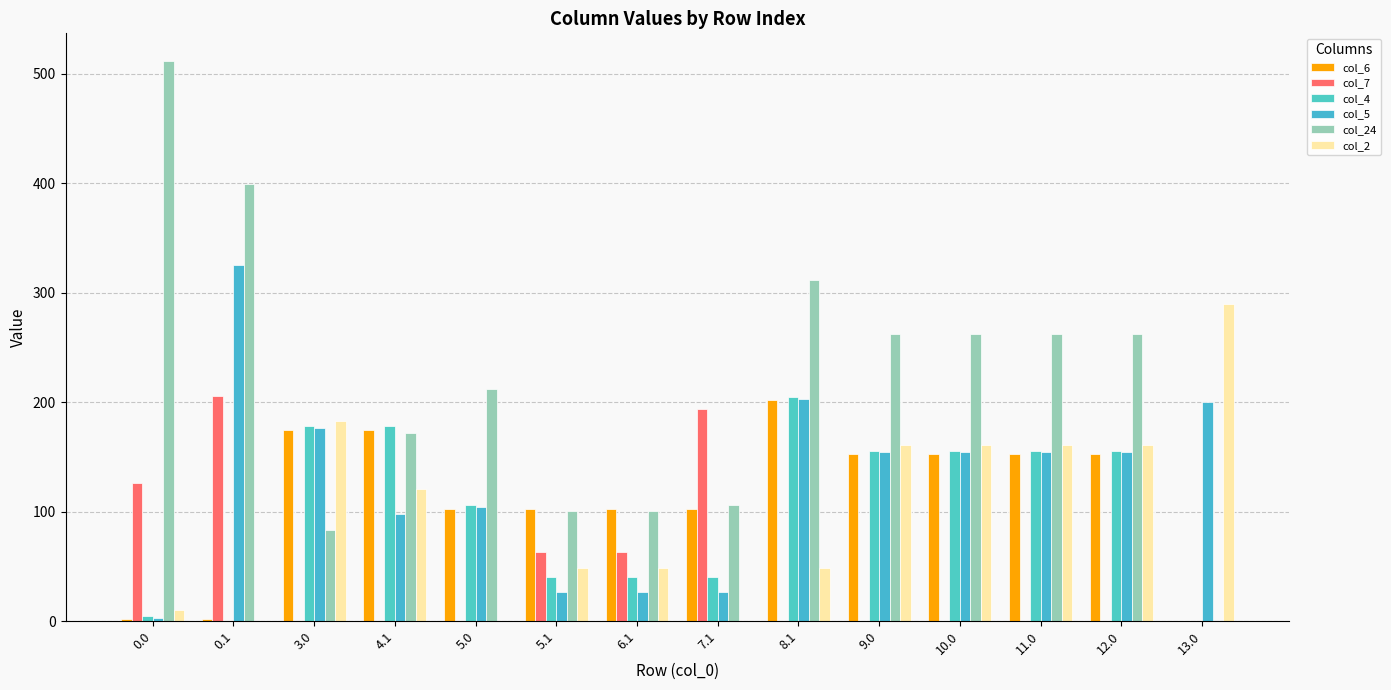

Are the bars horizontal?

No